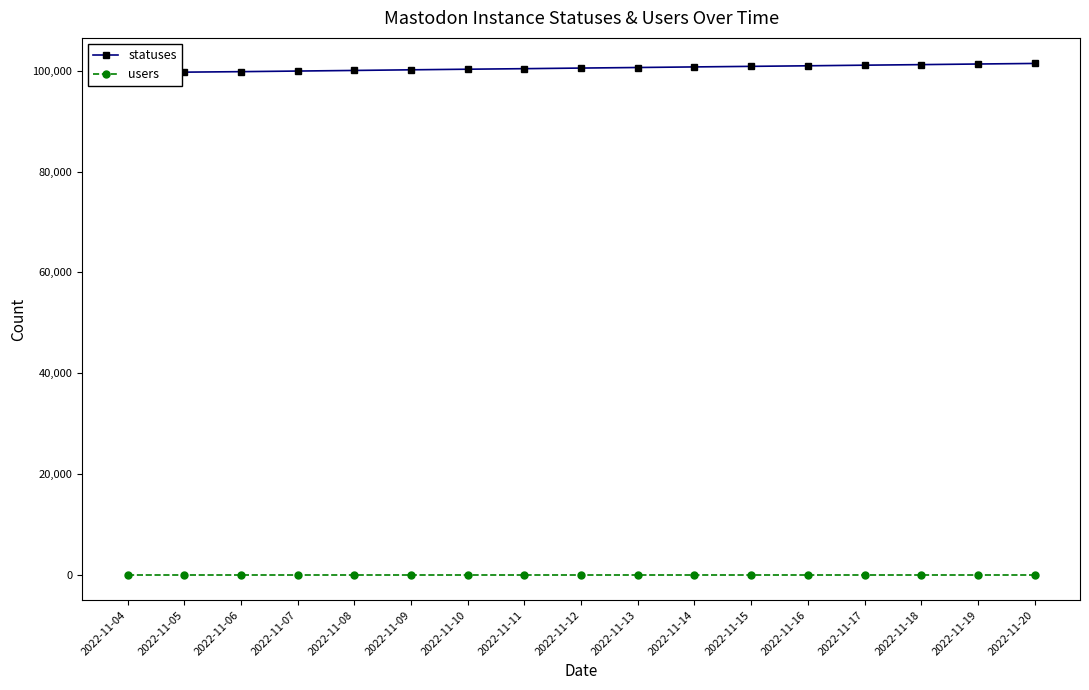

Reading left to right, what are all the values shown in this chart?

statuses: 99658	99751	99848	99969	100089	100215	100334	100441	100562	100673	100789	100901	101012	101134	101245	101367	101478
users: 4	4	4	4	4	4	4	4	4	4	4	4	4	4	4	4	4